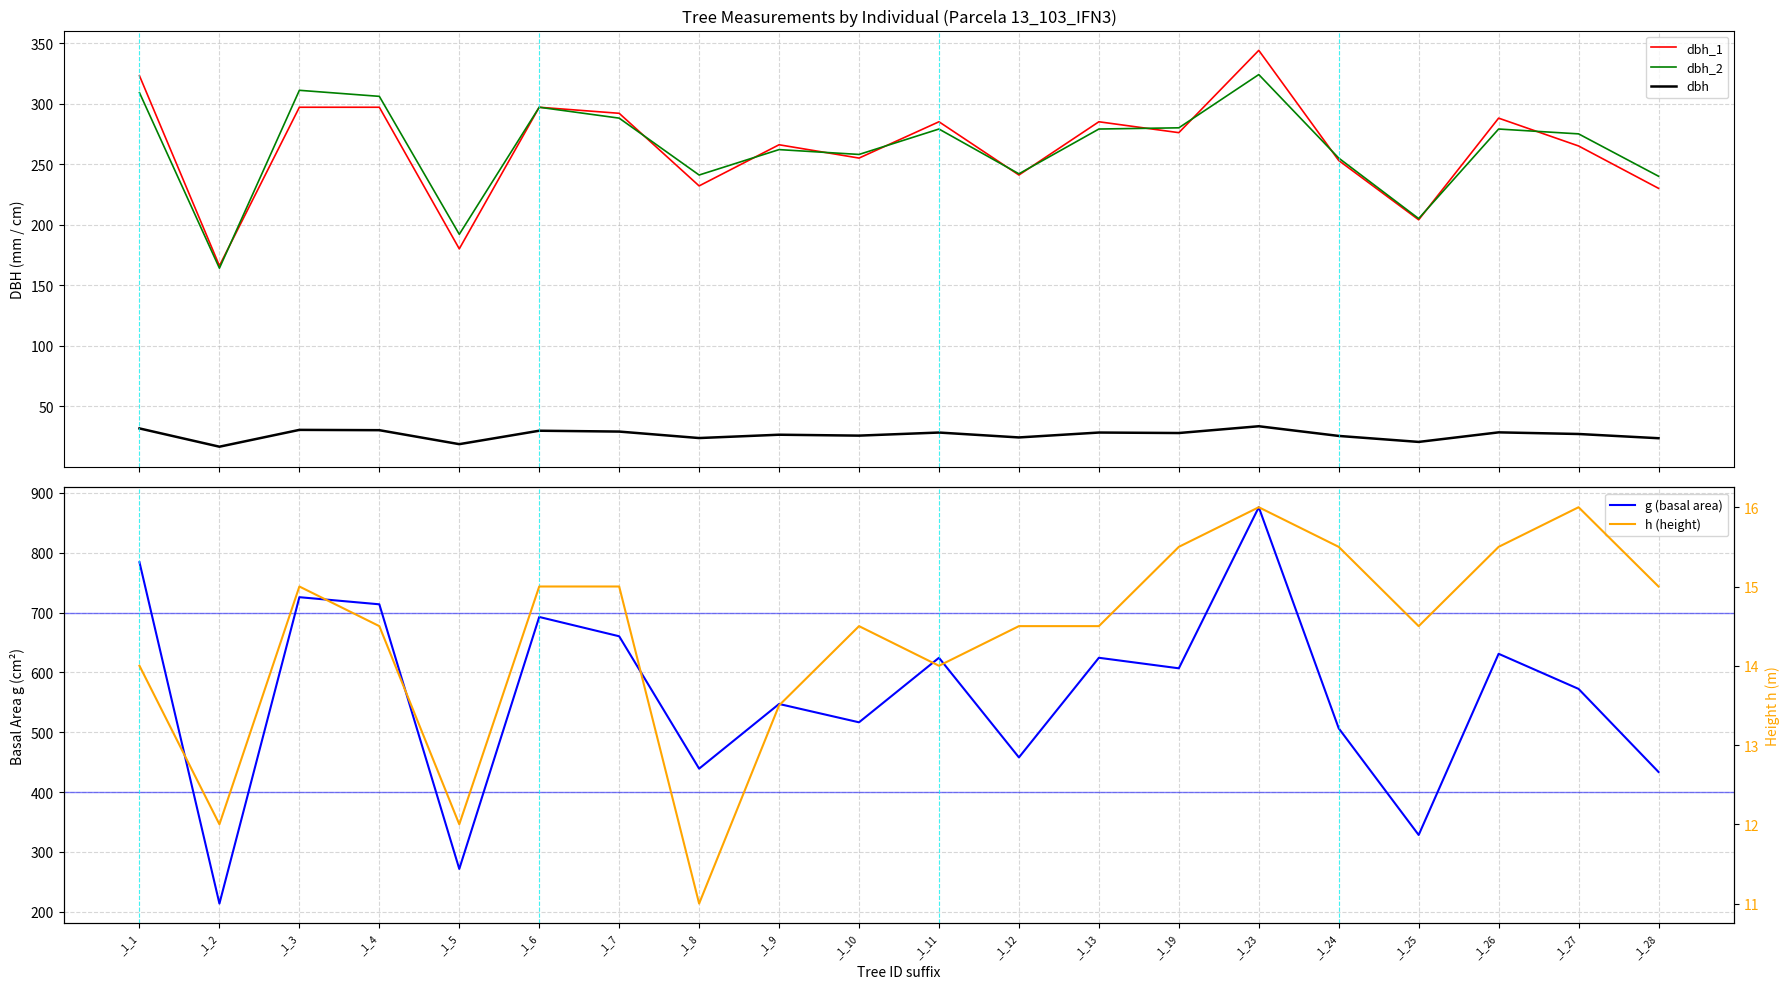

What is the value of the g (basal area) point at the 6th from the left?

692.8